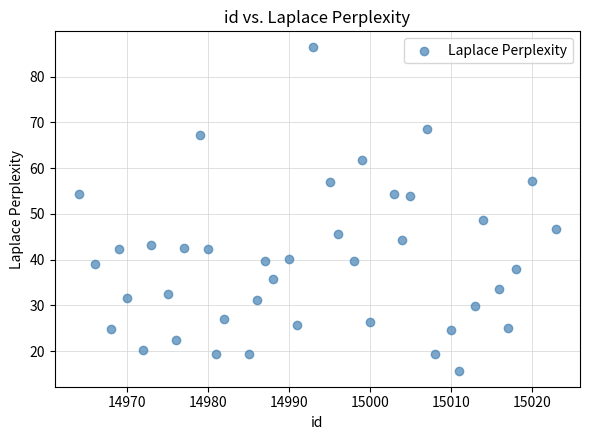

How many points are shown in the scatter plot?

40